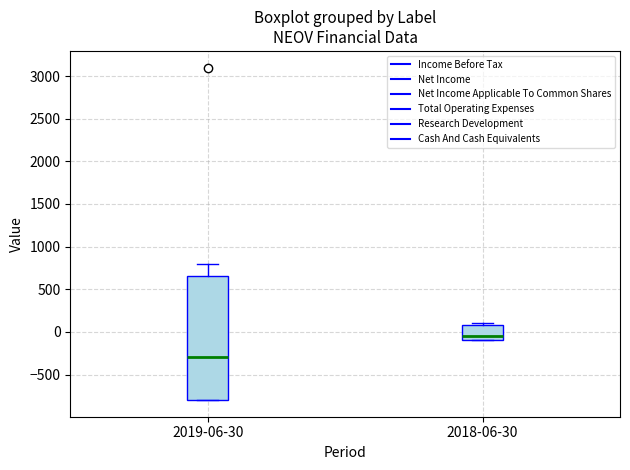

Which box is the tallest, from its lower edge to its upper edge?

2019-06-30